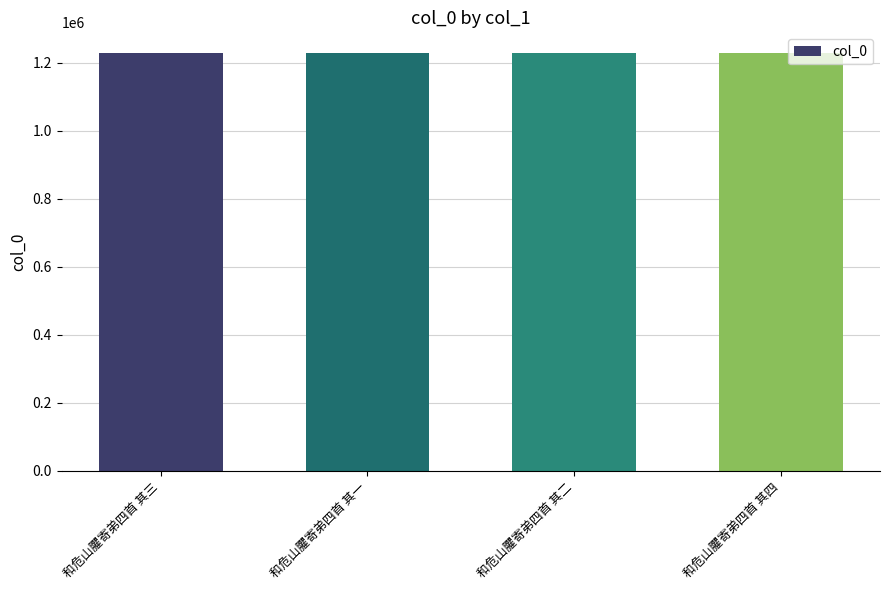

The chart shows a value of 1227656 at 和危山臞寄弟四首 其四. True or false?

True